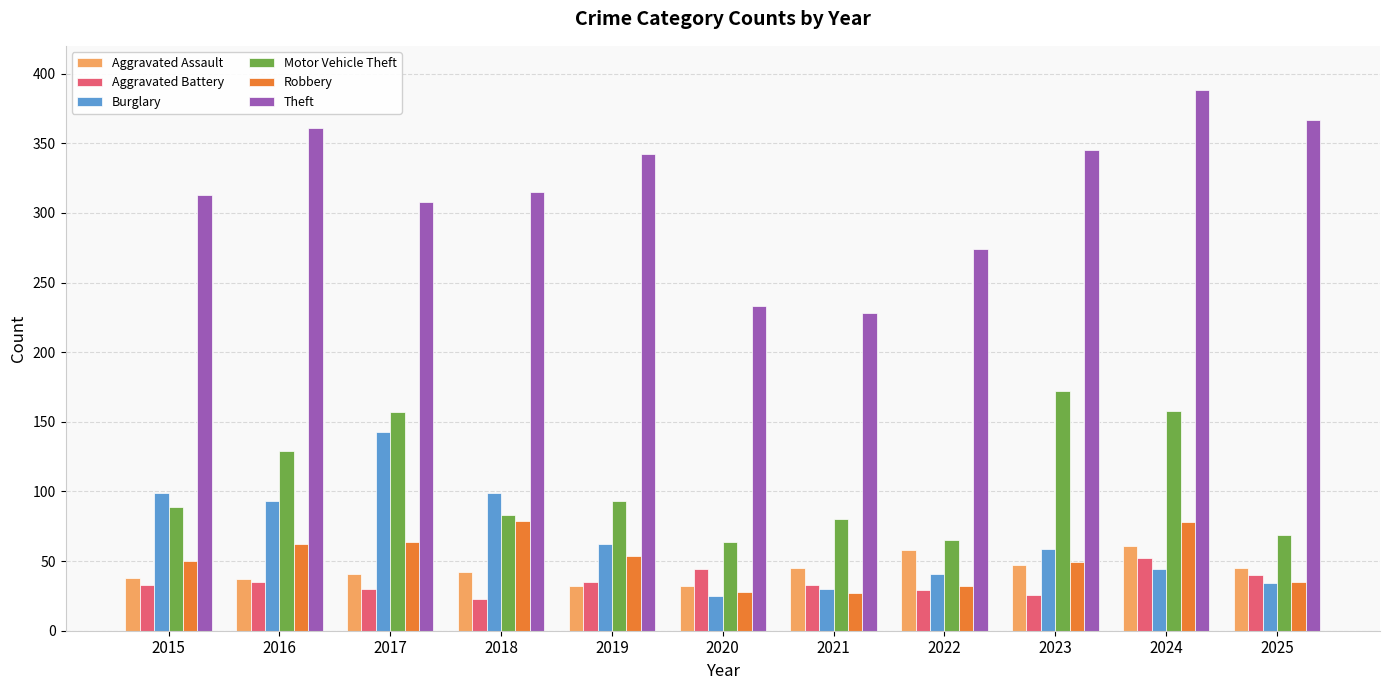

What is the maximum value shown in the chart?

388